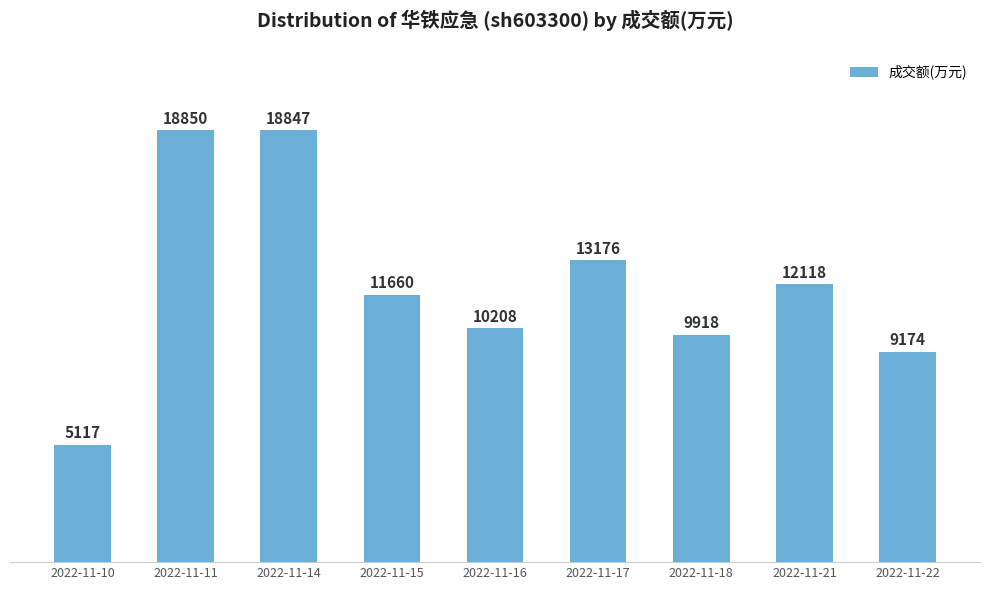

Are the bars grouped side by side (vs. stacked)?

No